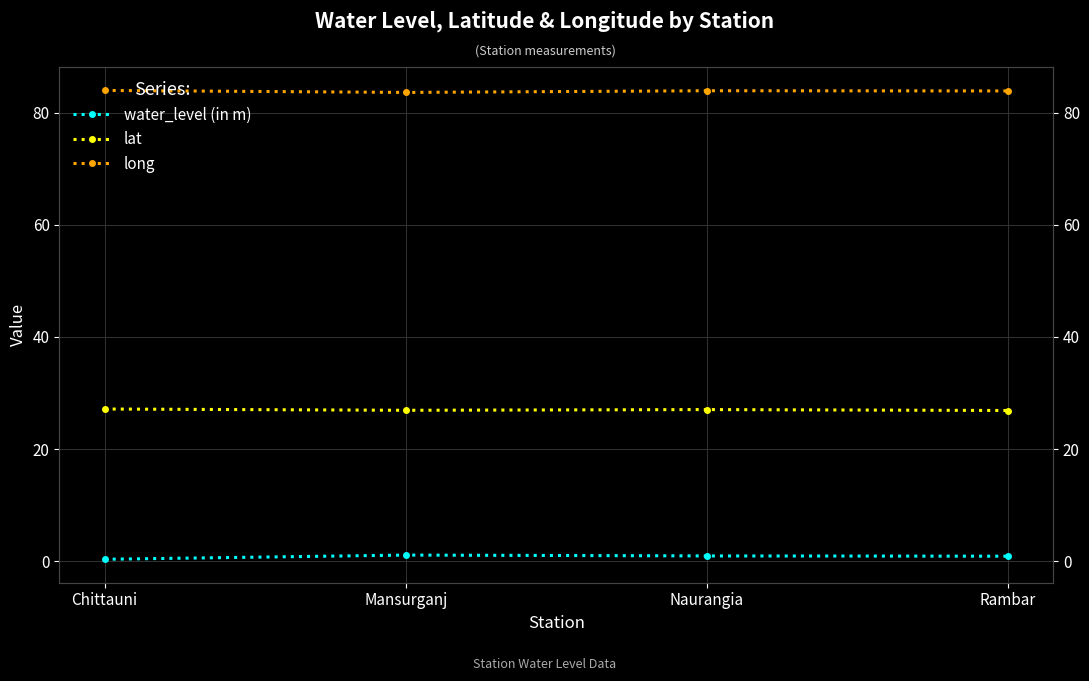

Count the lat values in the range 26 to 27.

2